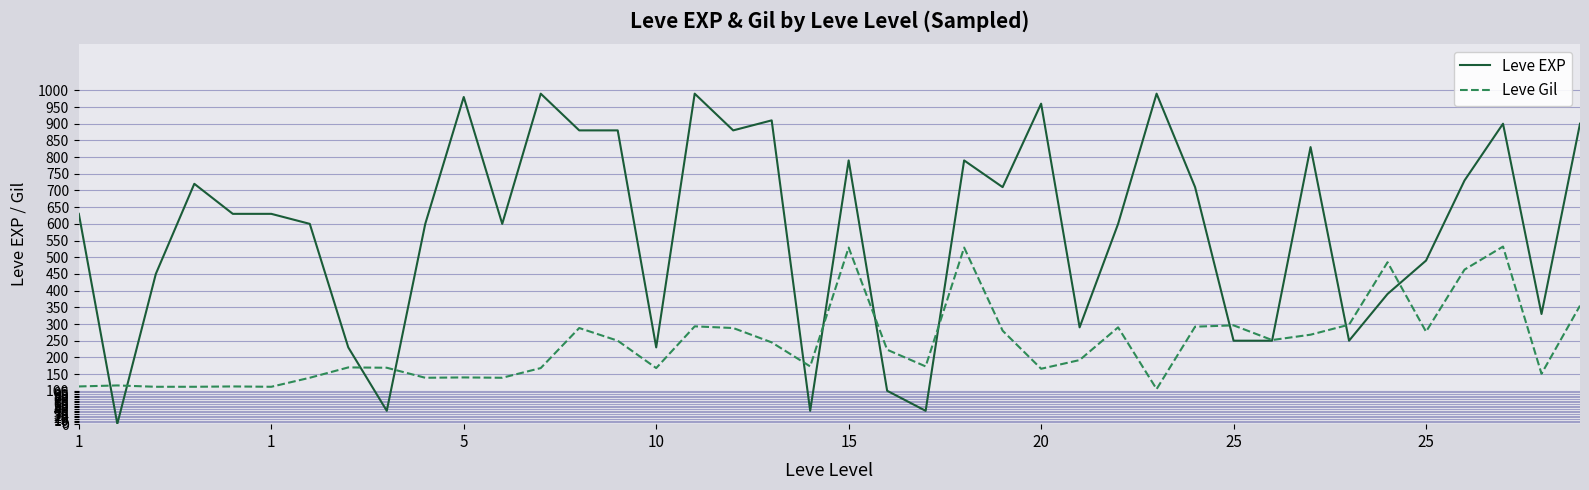

List the series in order of their overall mean, highest first.

Leve EXP, Leve Gil